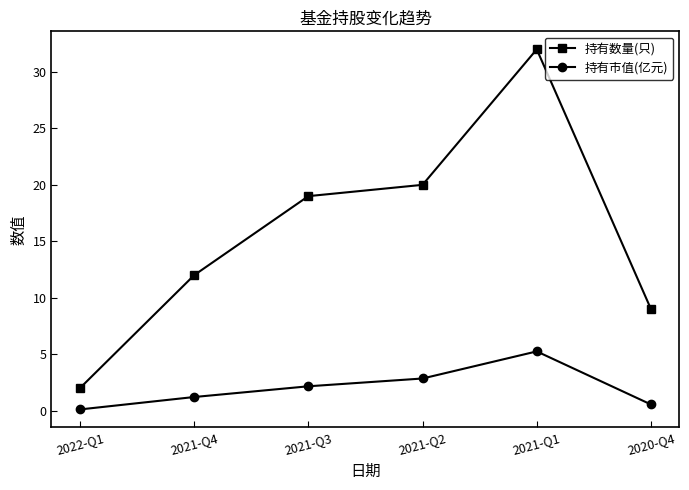

Where is 持有数量(只) nearest to the value 17?

2021-Q3